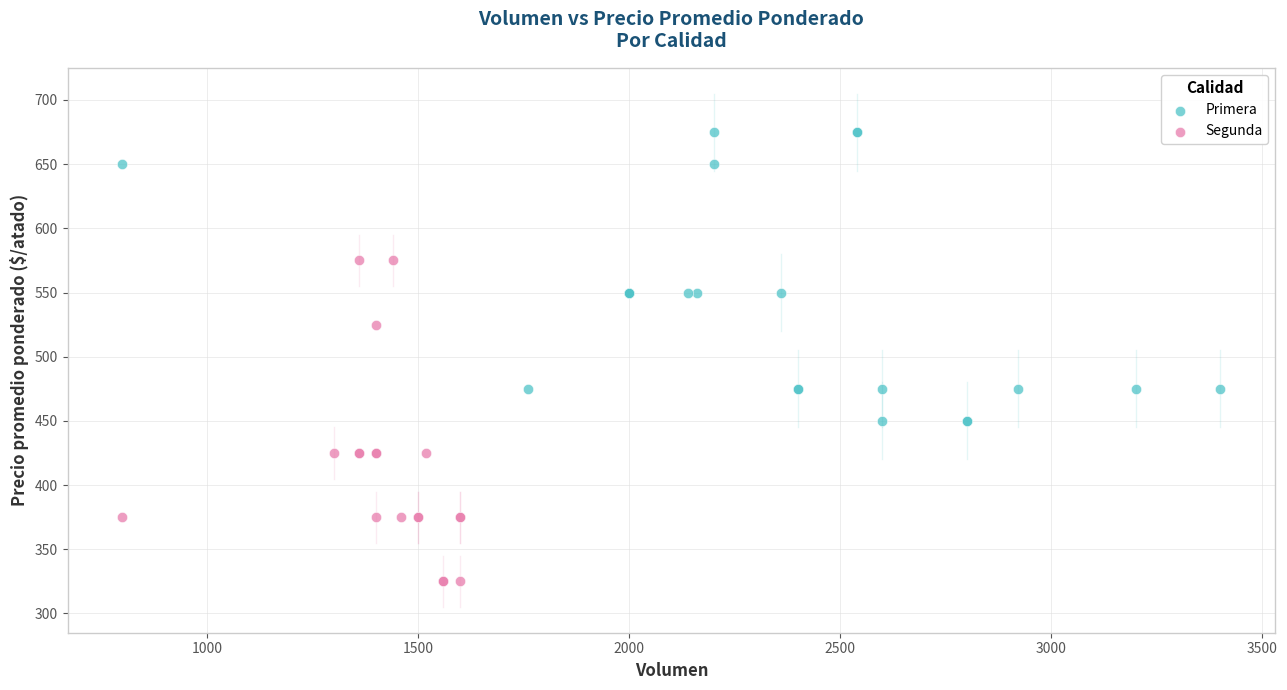

Which series has the widest spread of Y values?

Segunda